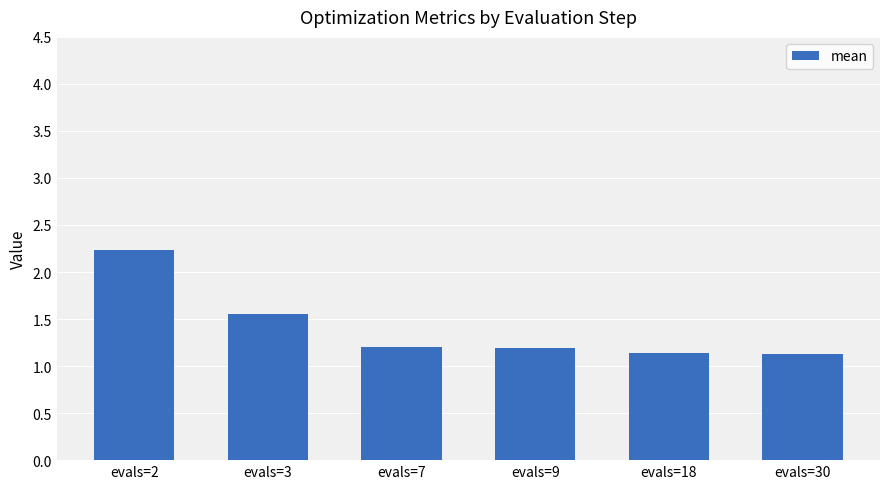

What is the ratio of the value at evals=9 to the value at evals=18?

1.0